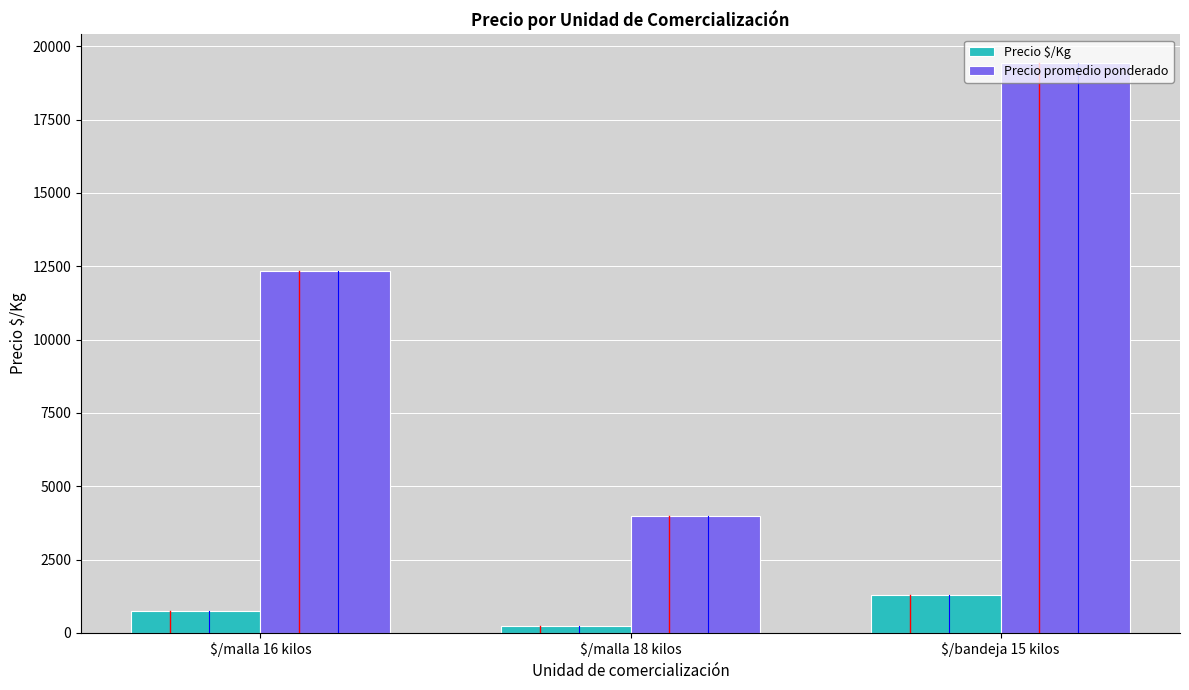

What is the value of the Precio promedio ponderado bar at the 1st from the left?

12340